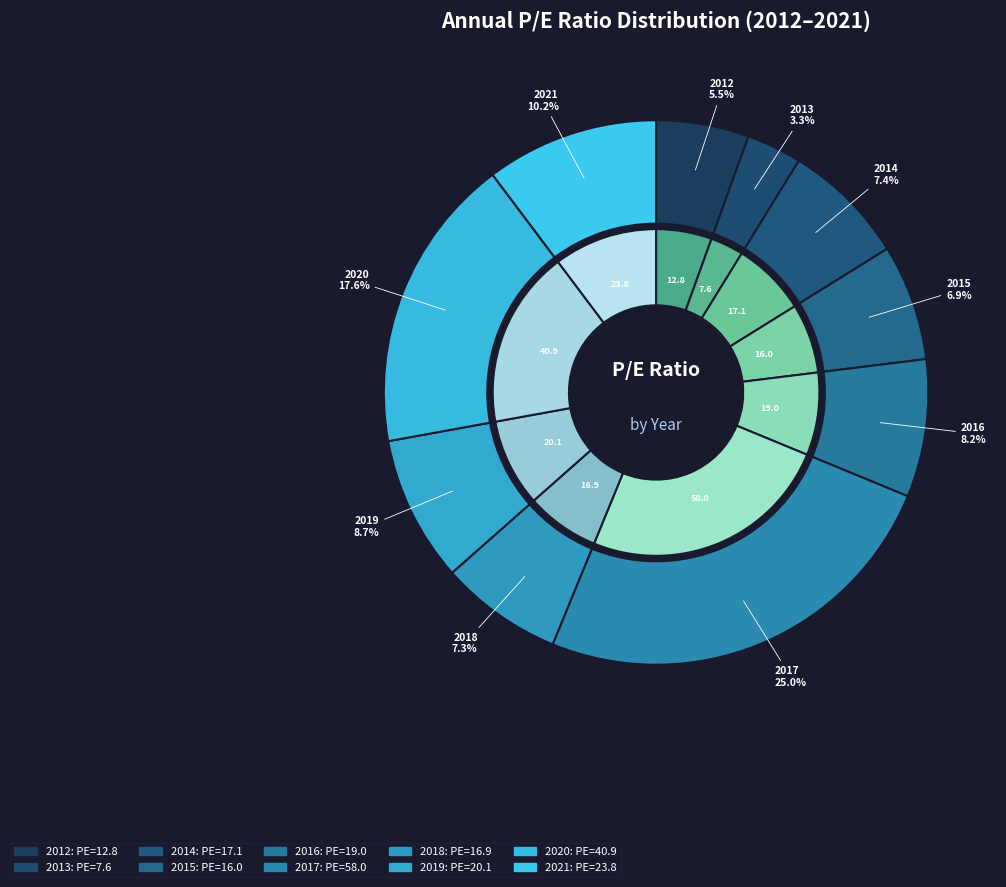

Rank the categories by value from highest to lowest.

2017, 2020, 2021, 2019, 2016, 2014, 2018, 2015, 2012, 2013